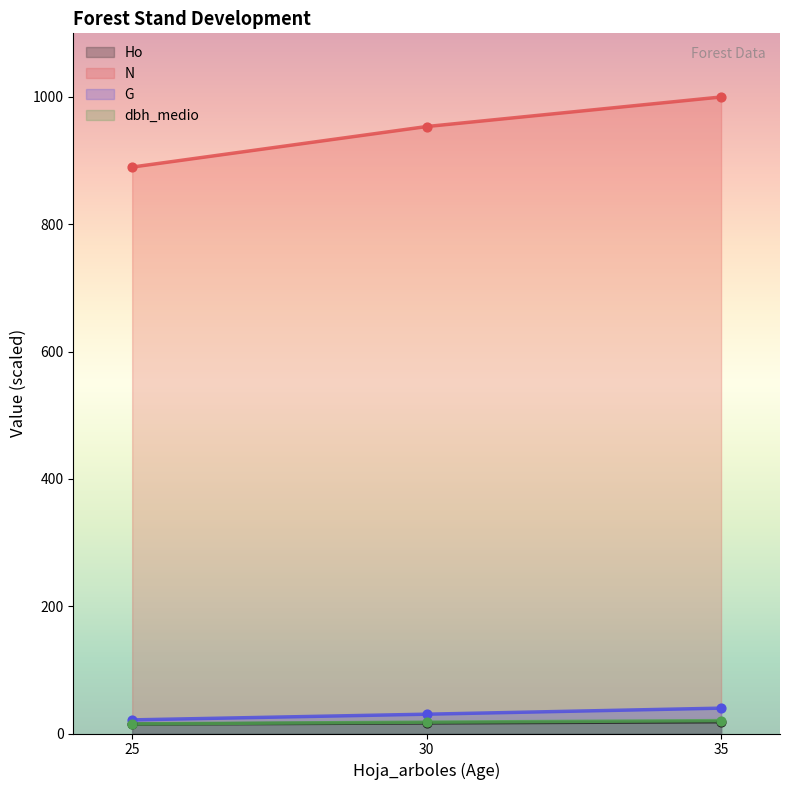

Which series has the largest total across all categories?

N